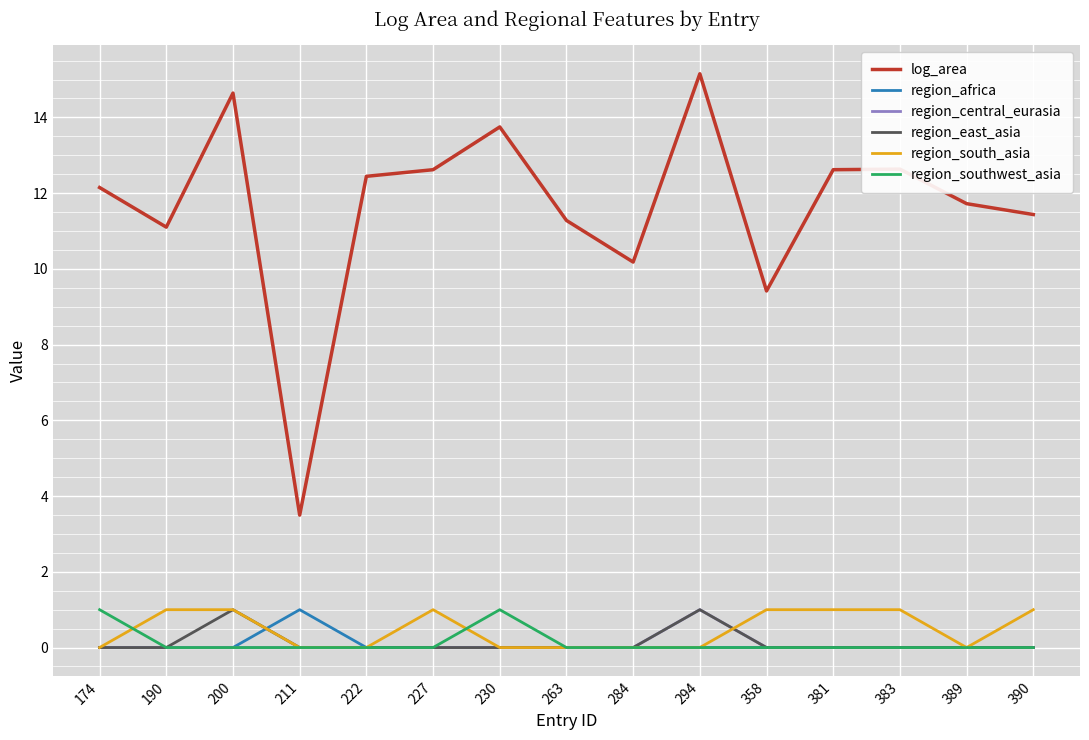

The log_area series shows 23.5 at 230. True or false?

False